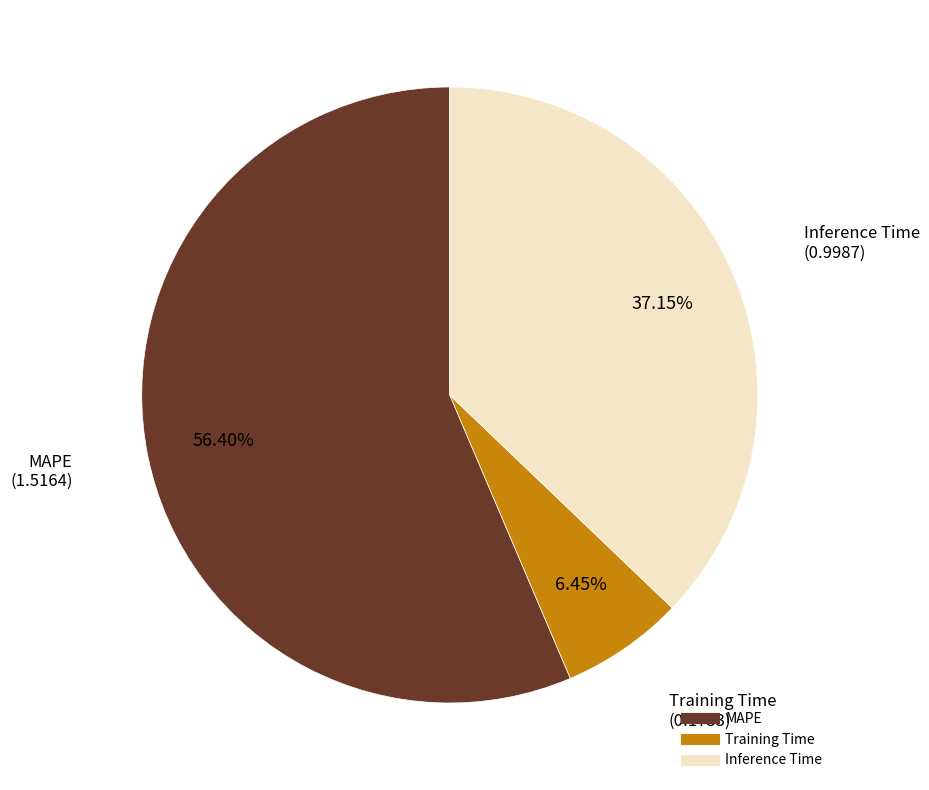

Is the sum of Training Time and MAPE greater than half?

Yes